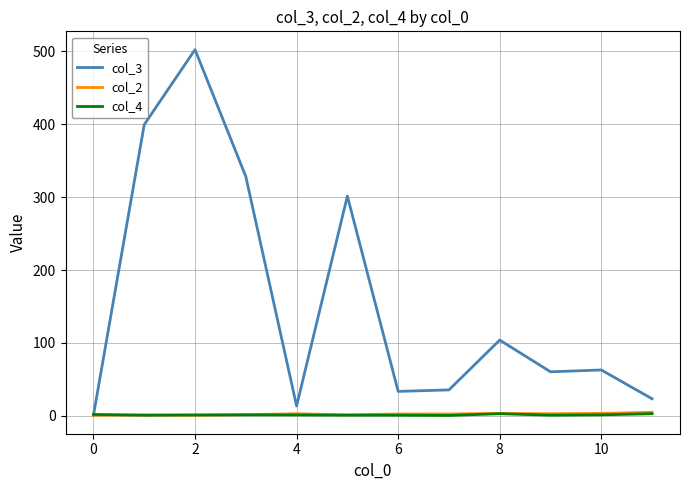

What is the difference between the second highest and minimum values in the col_2 series?

2.5